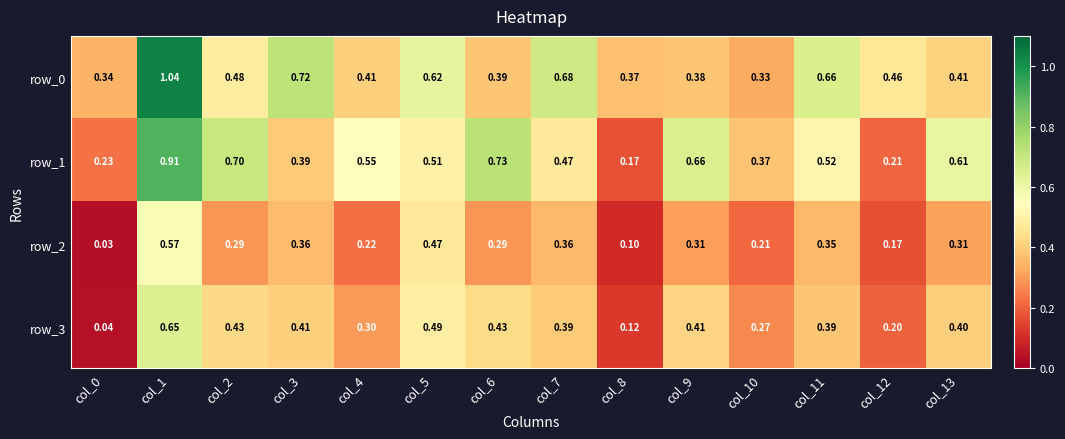

Between col_1 and col_7, which series saw the biggest shift?

row_1